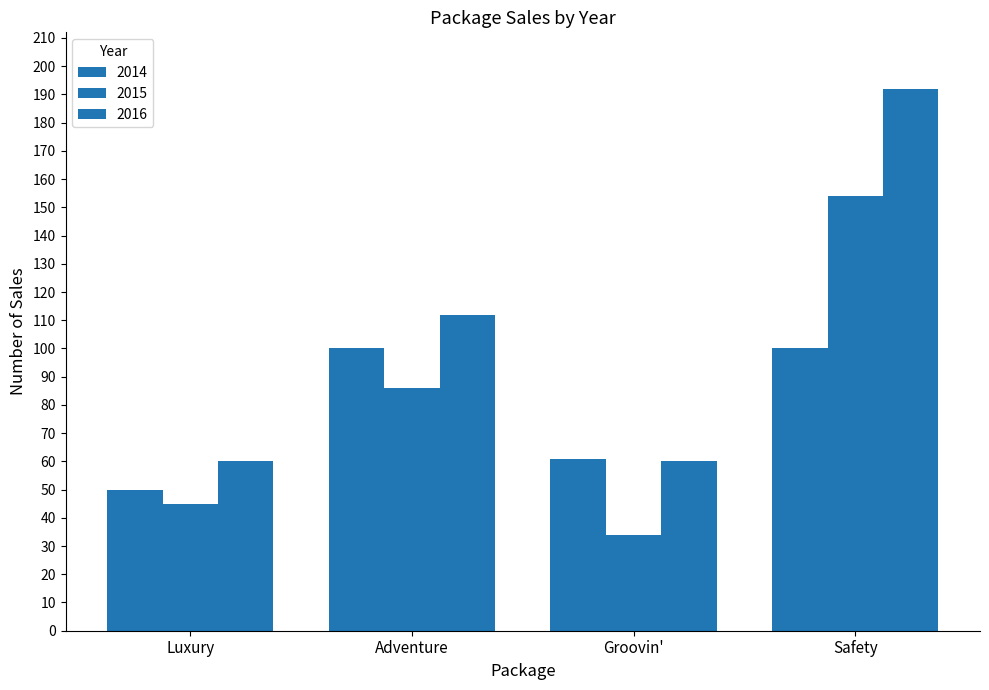

How many distinct data groups are displayed?

3